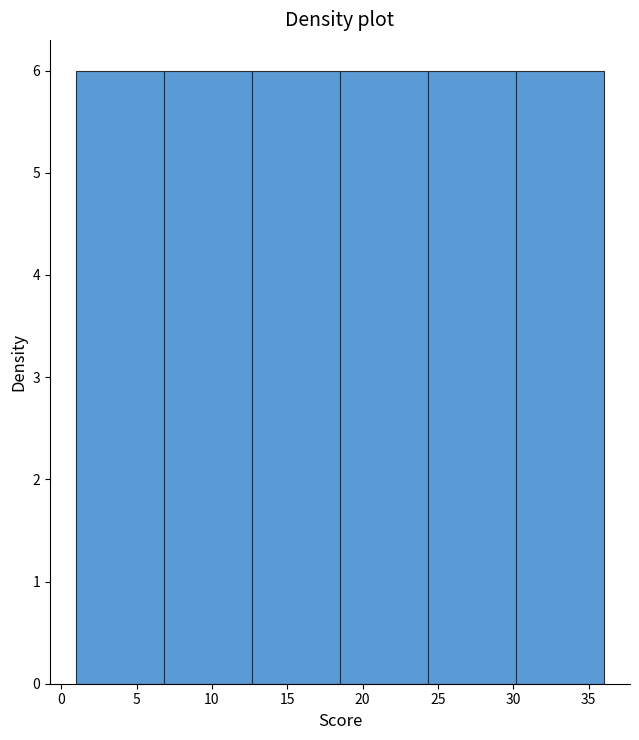

Reading left to right, list every bar in this chart as the range it spans on the x-axis followed by its height. Neither the bar edges nor the heights are printed on the chart, so give them approximately, as read against the axes.

1.0 to 7.0: 6
7.0 to 12.5: 6
12.5 to 18.5: 6
18.5 to 24.5: 6
24.5 to 30.0: 6
30.0 to 36.0: 6